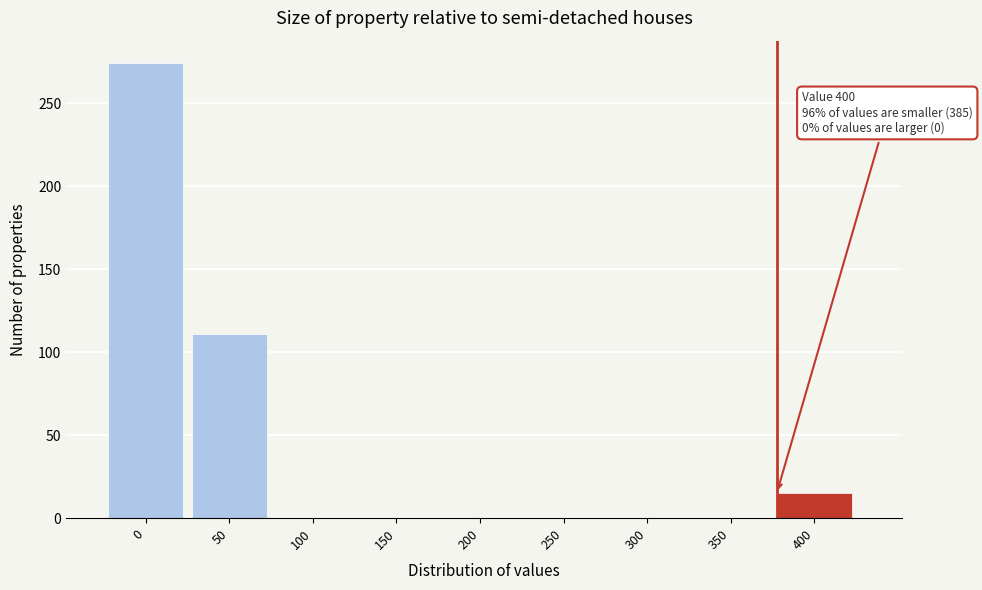

Reading left to right, list all the values displayed in this chart.

0=274	50=111	100=0	150=0	200=0	250=0	300=0	350=0	400=15